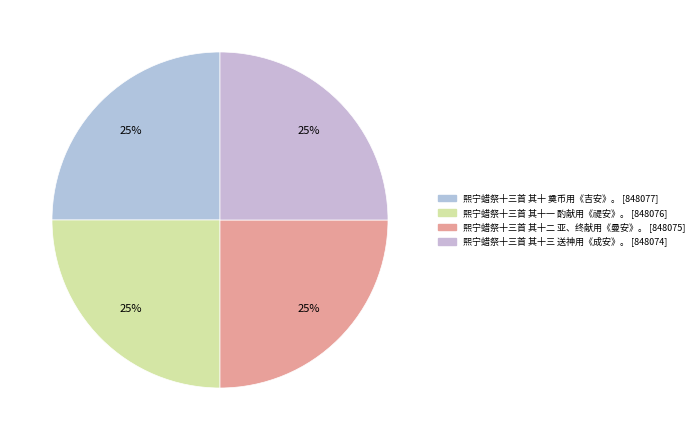

Which slice is the largest?

熙宁蜡祭十三首 其十 奠币用《吉安》。